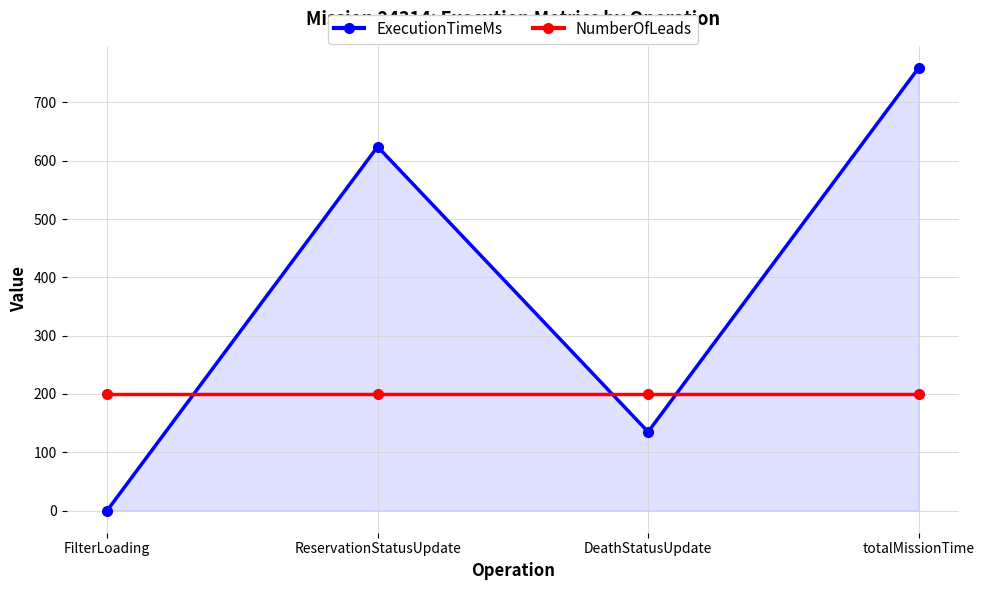

Between which two adjacent categories do NumberOfLeads and ExecutionTimeMs first intersect?

FilterLoading and ReservationStatusUpdate